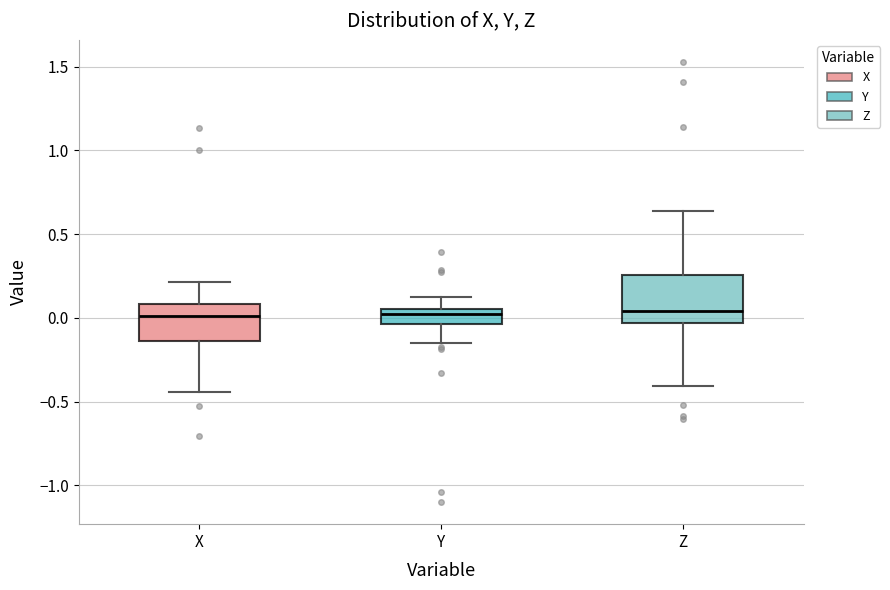

Which box is the tallest, from its lower edge to its upper edge?

Z